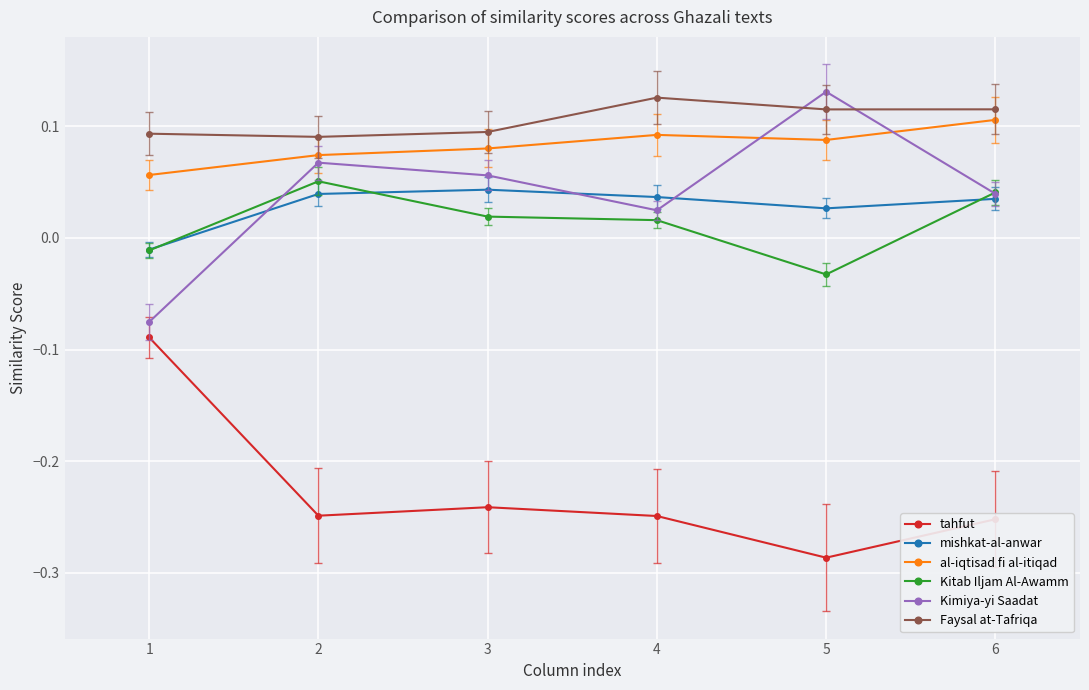

The value of tahfut at 5 is -0.5. True or false?

False